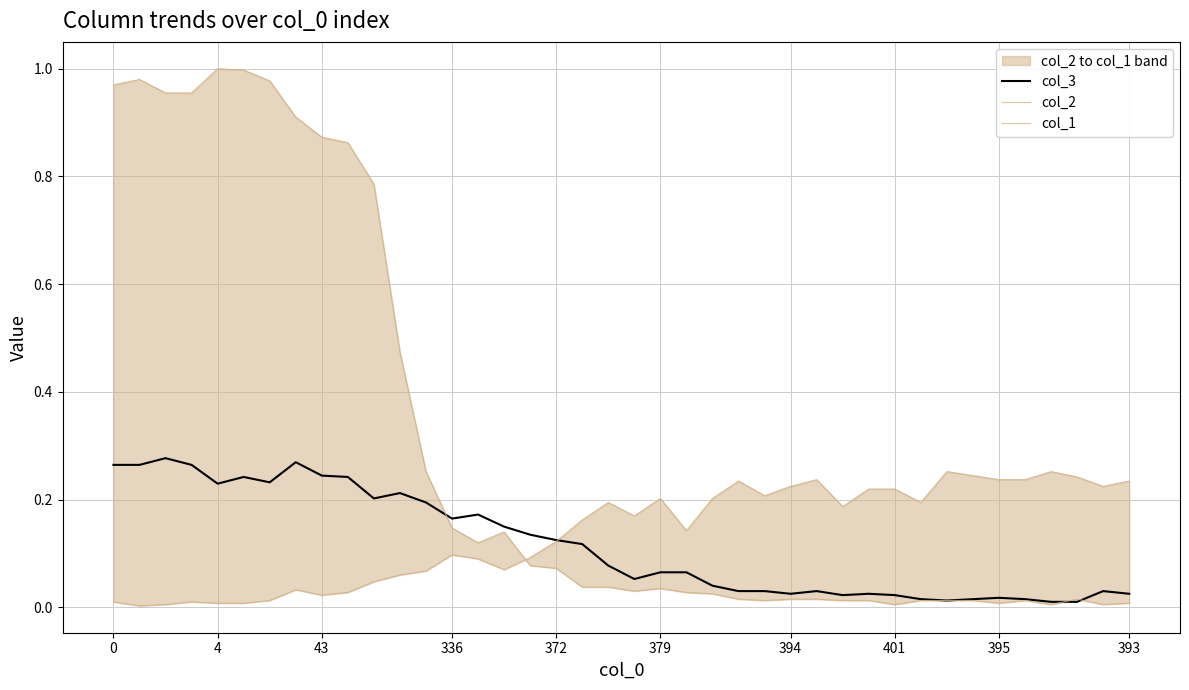

The value of col_2 at 15 is 0.1. True or false?

True